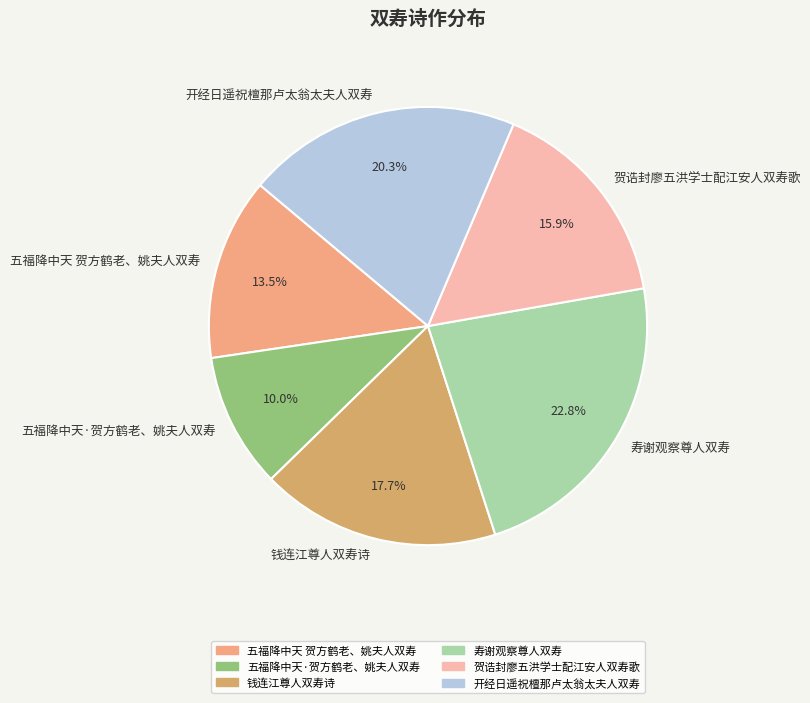

Approximately how many times larger is the value at 贺诰封廖五洪学士配江安人双寿歌 compared to 开经日遥祝檀那卢太翁太夫人双寿?

0.8